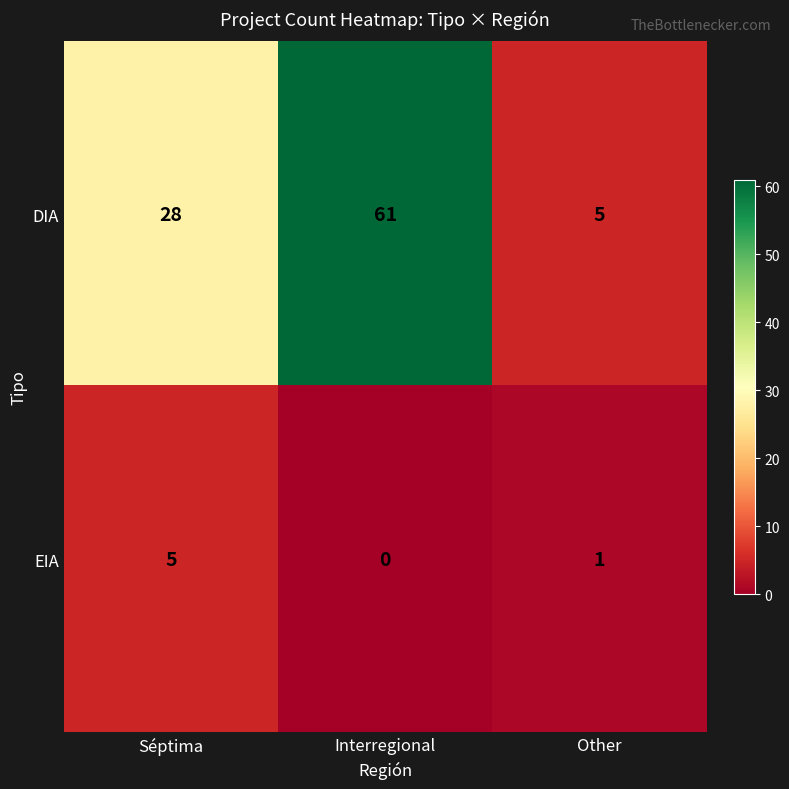

How many DIA values are between 5 and 61?

3